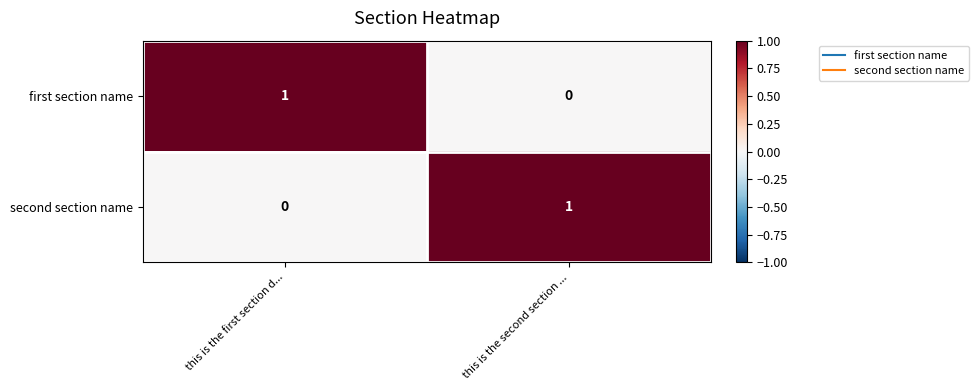

Reading left to right, extract all data points from this chart.

first section name: this is the first section d...=1	this is the second section ...=0
second section name: this is the first section d...=0	this is the second section ...=1